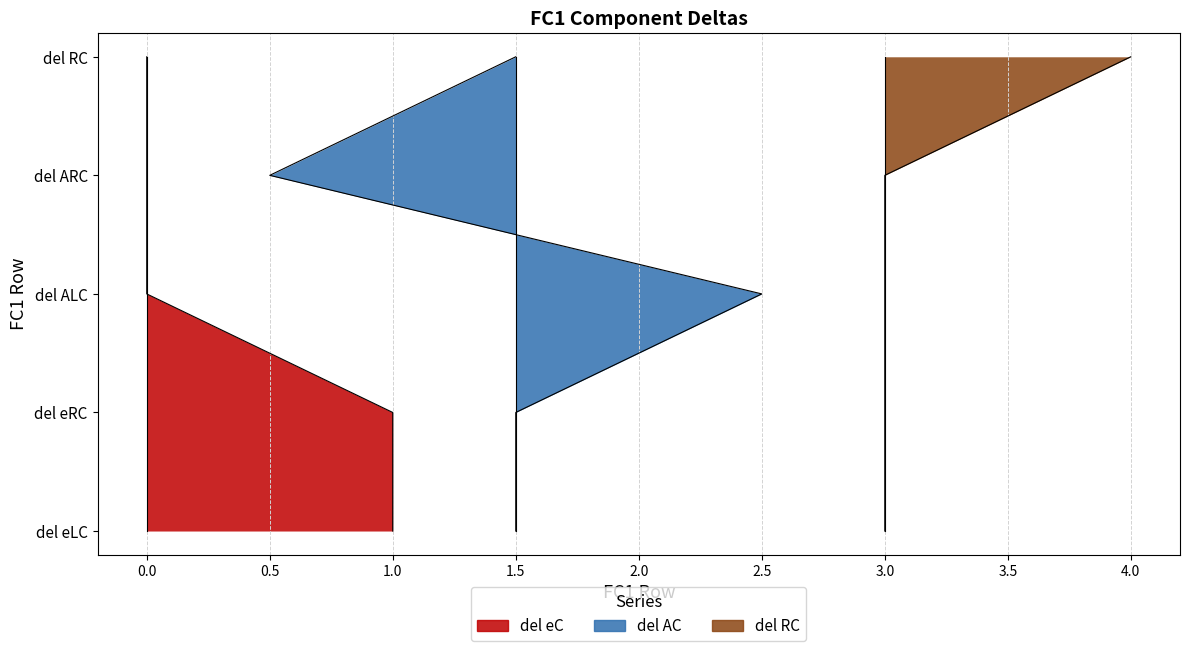

How many distinct data groups are displayed?

3